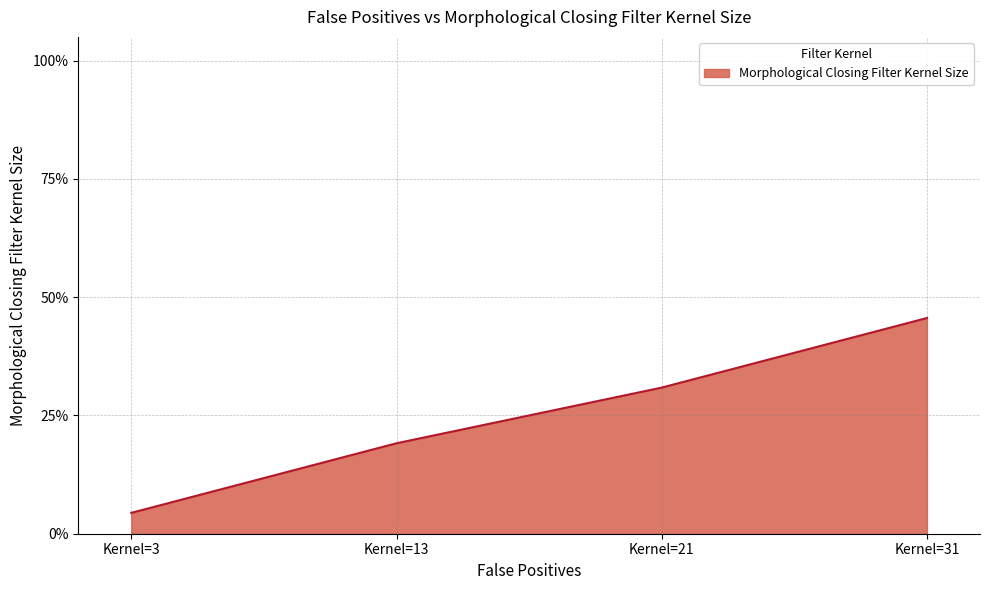

Rank the categories by value from lowest to highest.

Kernel=3, Kernel=13, Kernel=21, Kernel=31